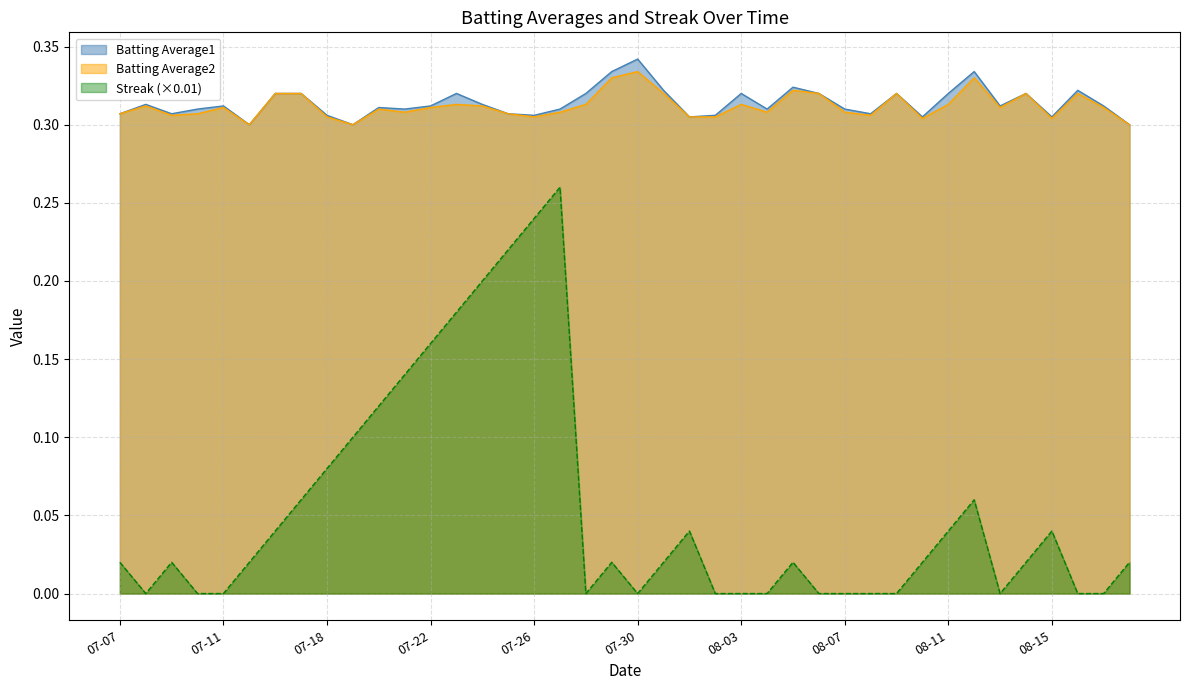

Which series has the widest spread of values?

Streak (×0.01)